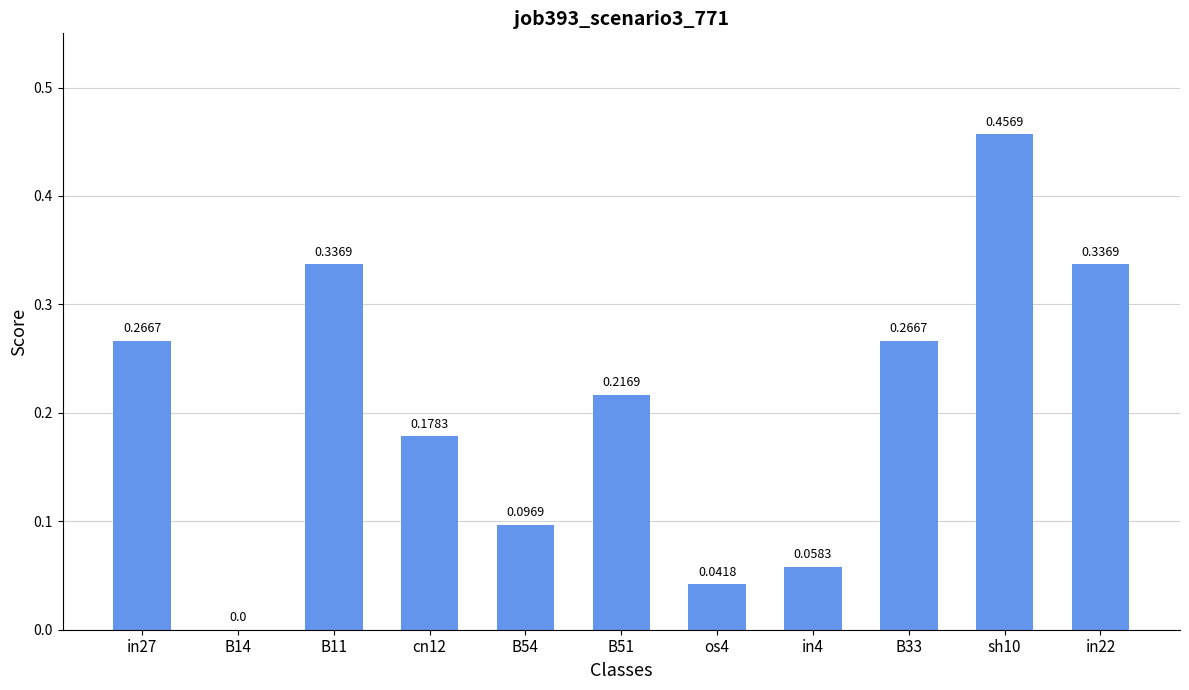

Which has a higher value, sh10 or in22?

sh10